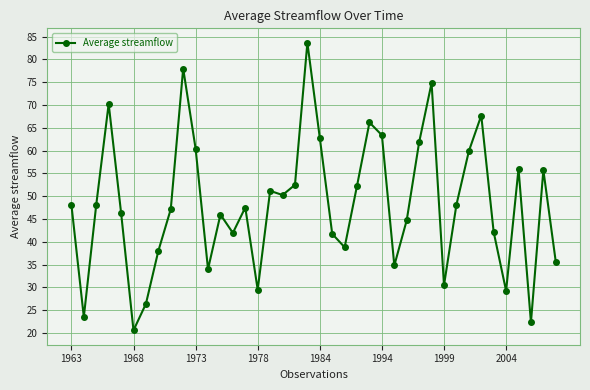

What is the smallest value displayed?

20.6